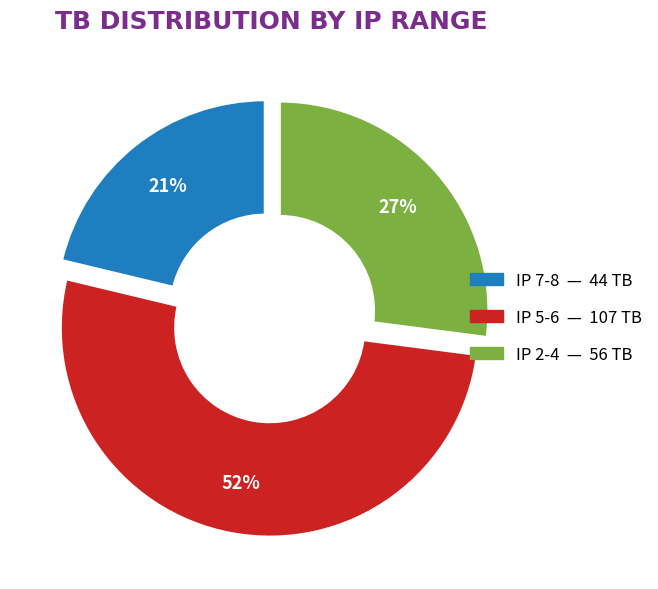

To the nearest percent, what is the average slice percentage?

33%